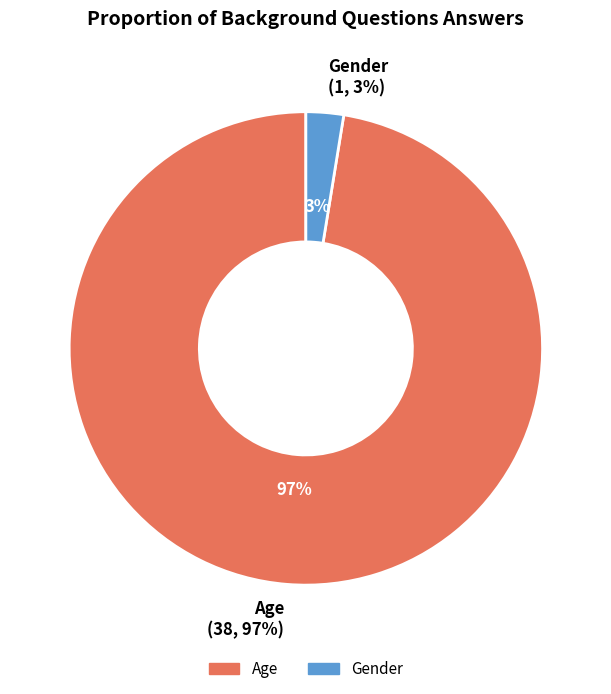

What is the change in value from Age to Gender?

-37